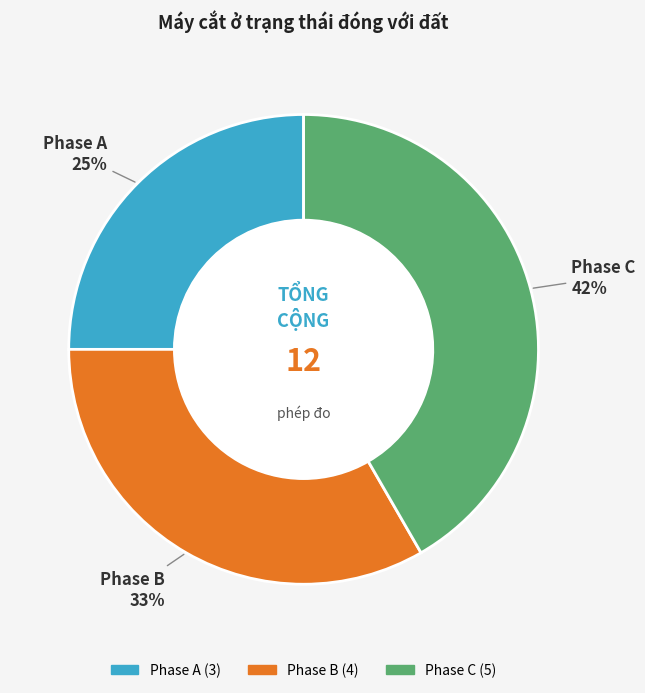

Combined, do Phase A and Phase C account for over 50%?

Yes